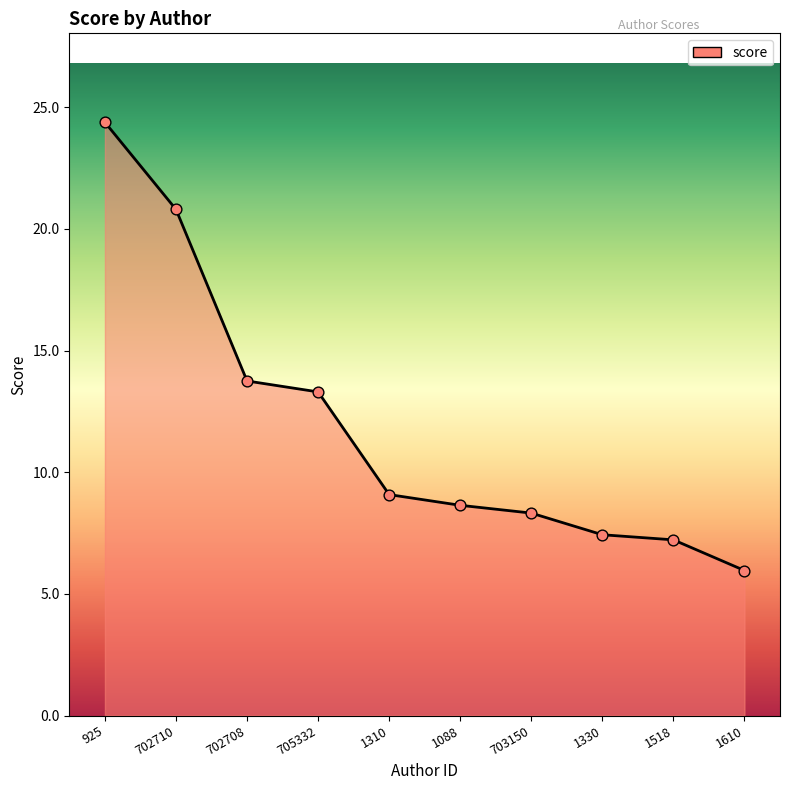

Between 702708 and 1088, which is larger?

702708